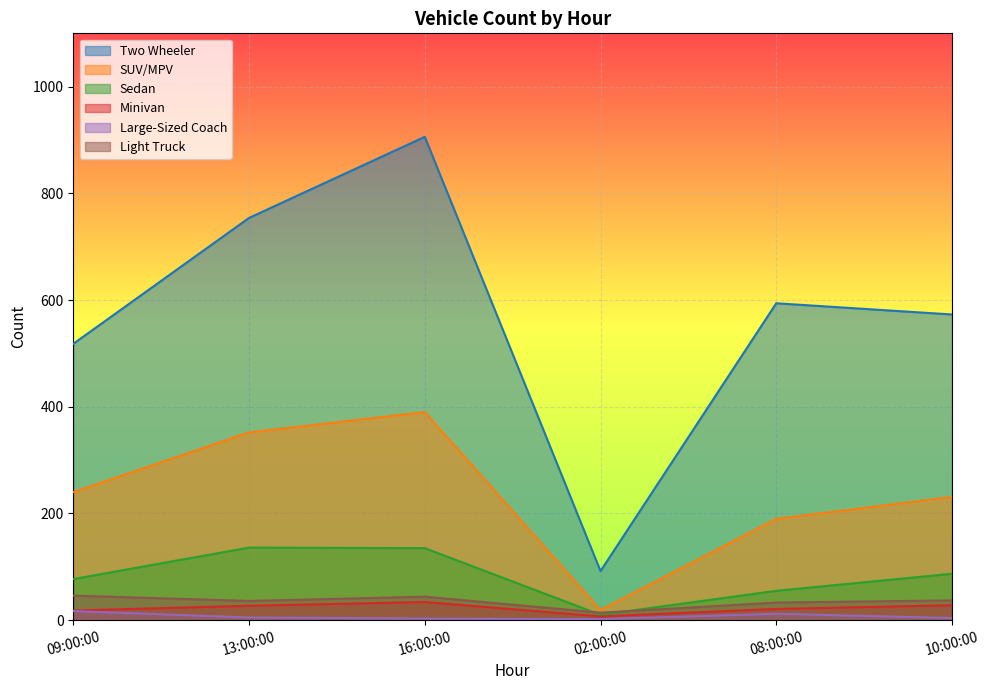

Between 13:00:00 and 09:00:00, which is larger?

13:00:00